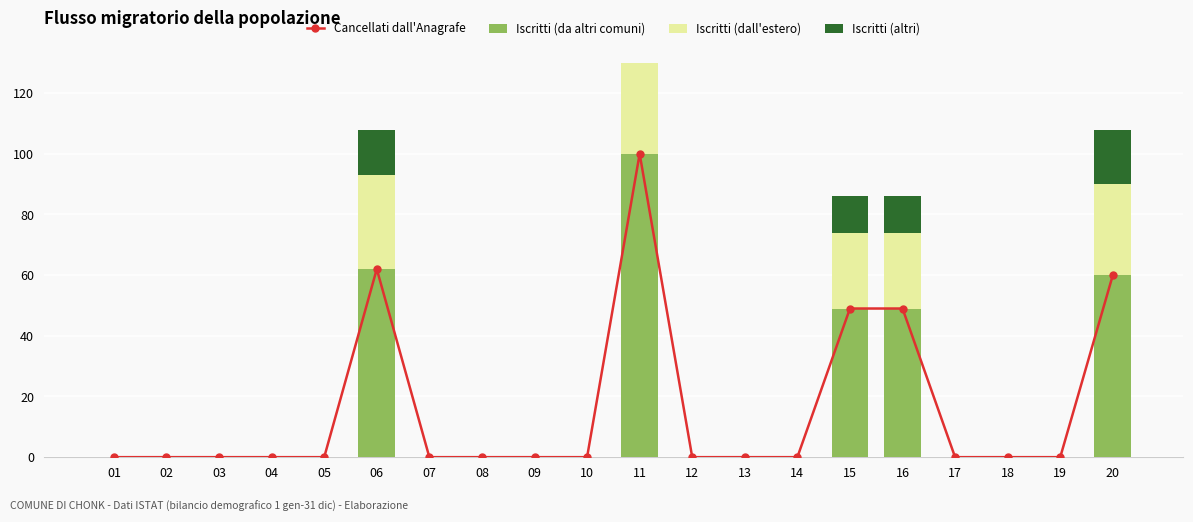

Between 09 and 16, which series saw the biggest shift?

Cancellati dall'Anagrafe